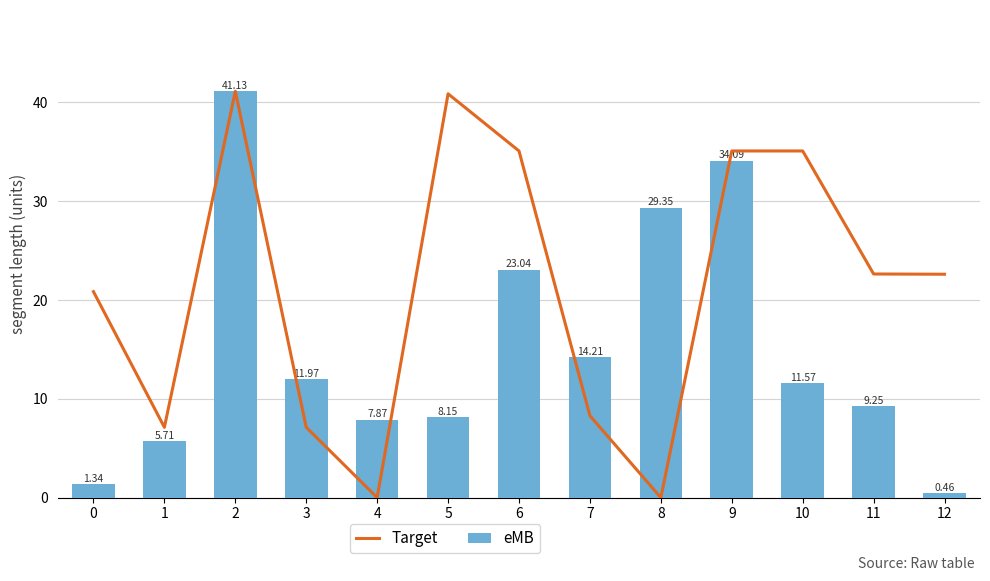

The Target series shows 14.9 at 6. True or false?

False